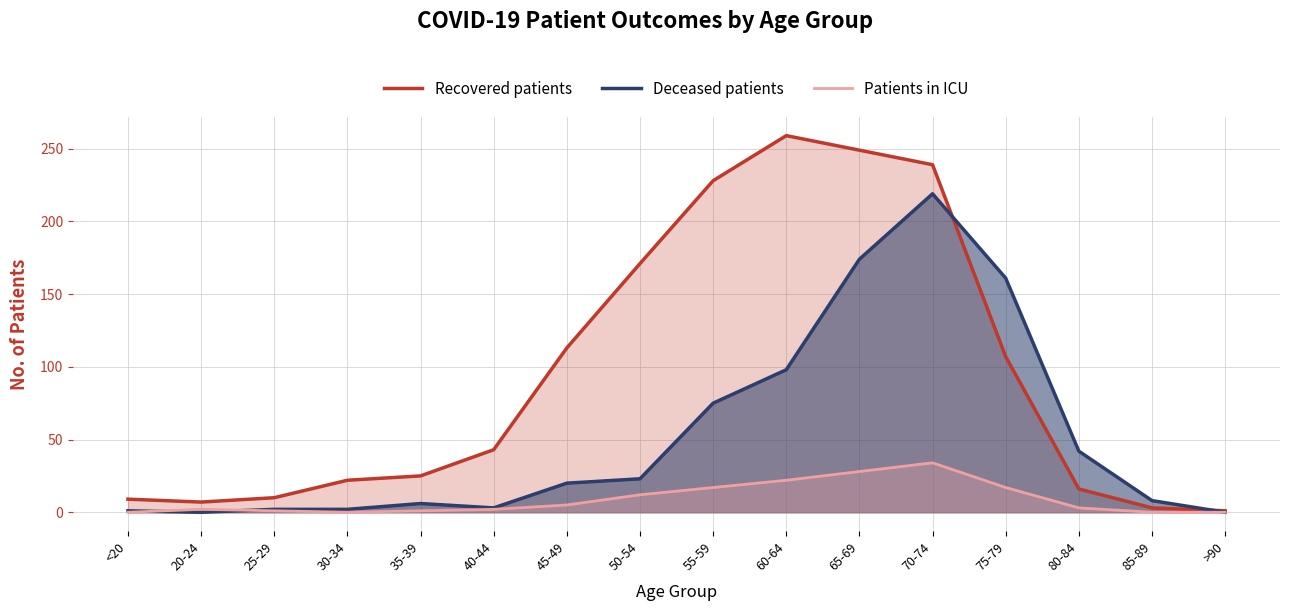

What is the total value across all series at 45-49?

138